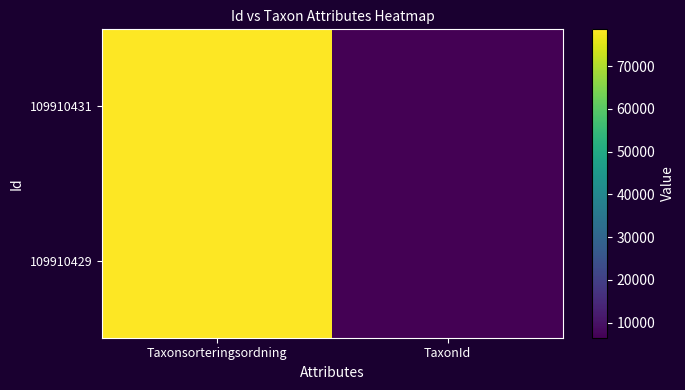

What is the spread (max minus min) of values at TaxonId?

4